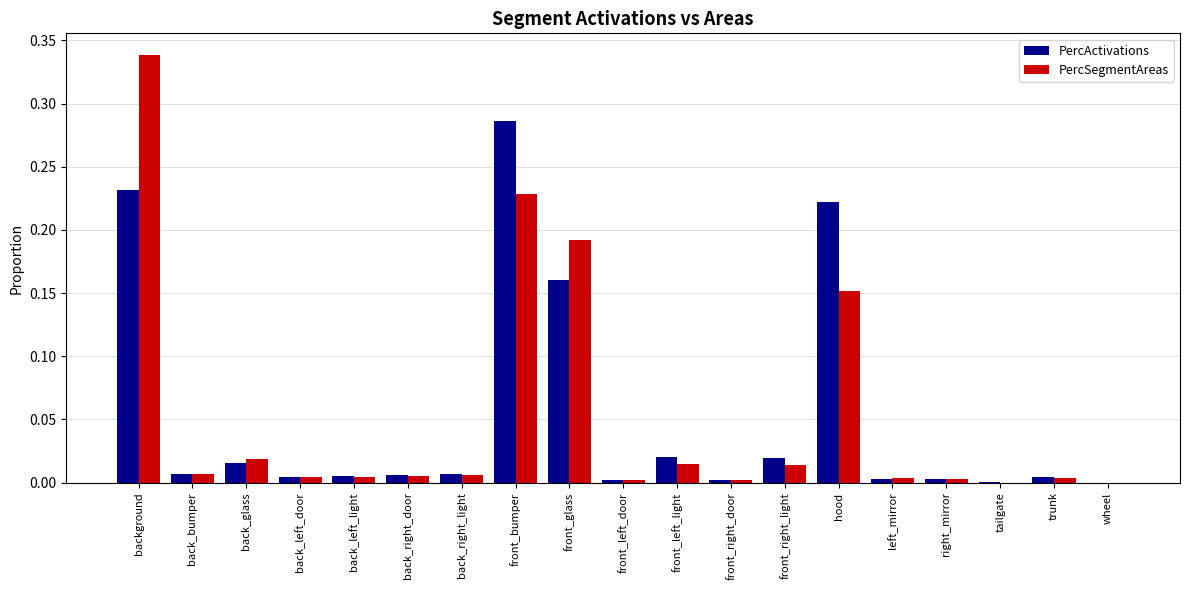

What is the sum of all PercActivations values?

1.0